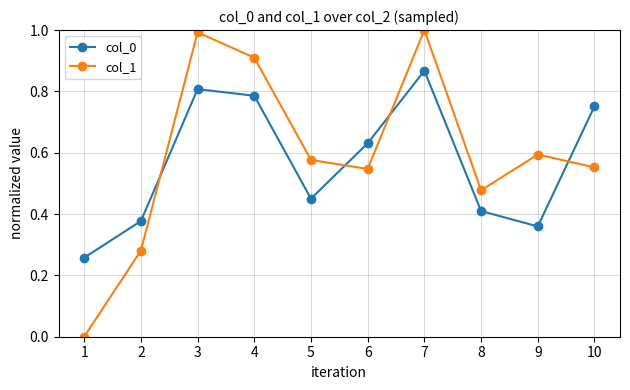

Between which two adjacent categories do col_1 and col_0 first intersect?

2 and 3